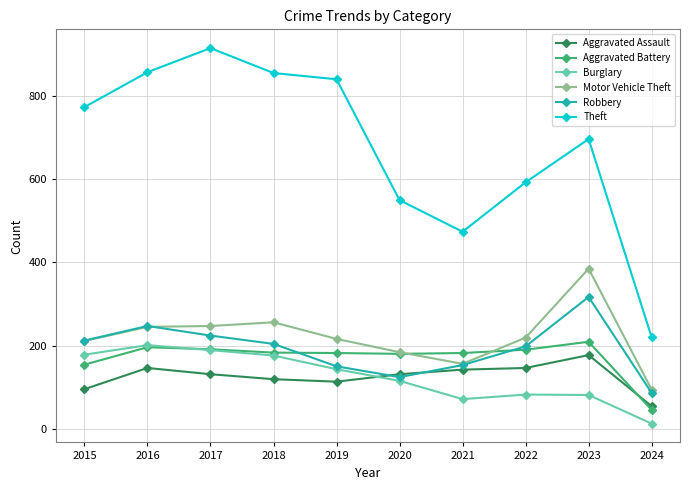

Read the Robbery value at 2018.

204